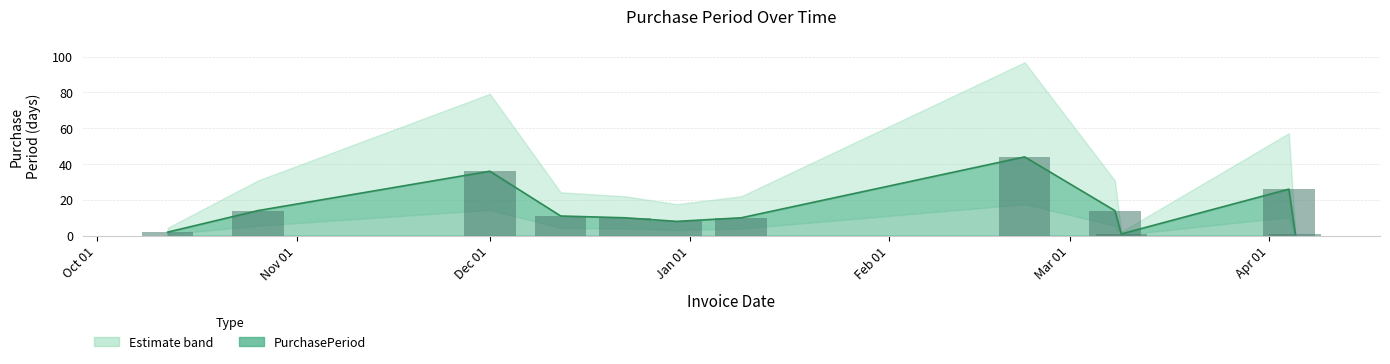

What is the difference between the maximum and minimum values?

43